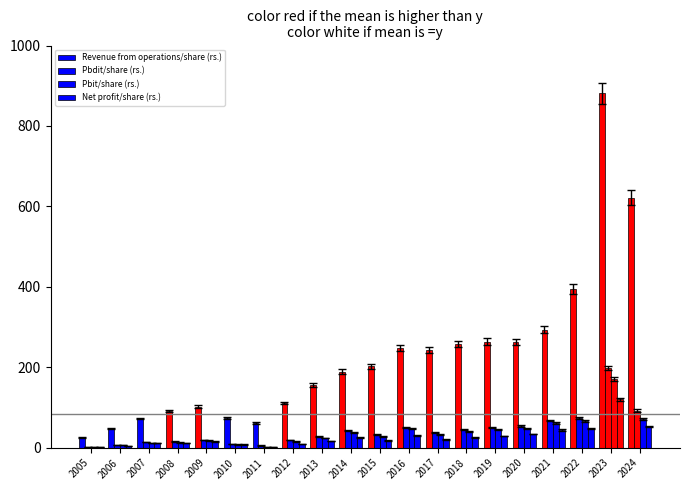

List the series in order of their peak value, highest first.

Revenue from operations/share (rs.), Pbdit/share (rs.), Pbit/share (rs.), Net profit/share (rs.)